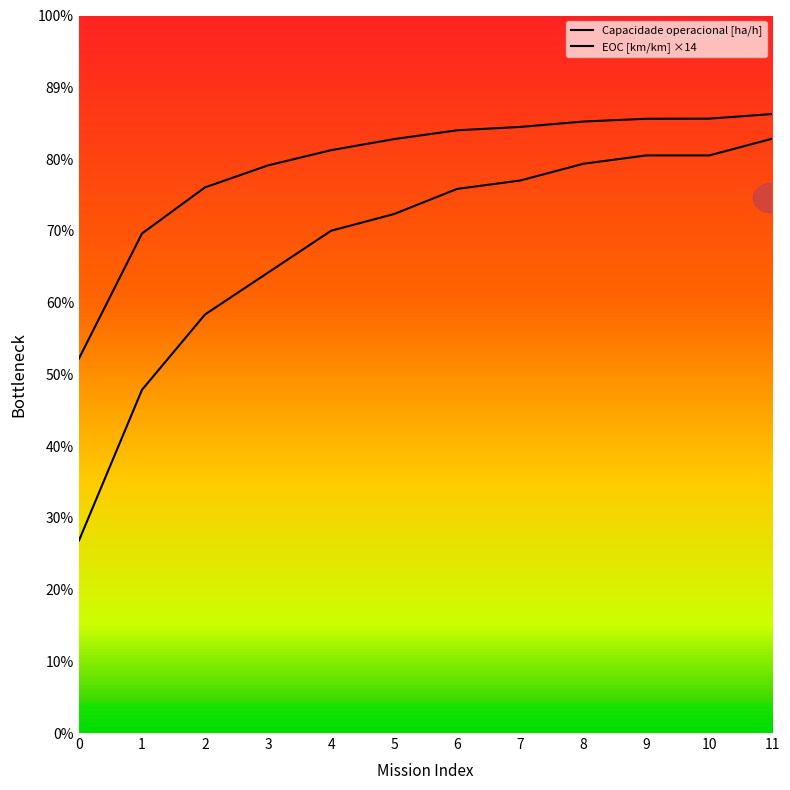

At how many categories does at least one series exceed 7?

11